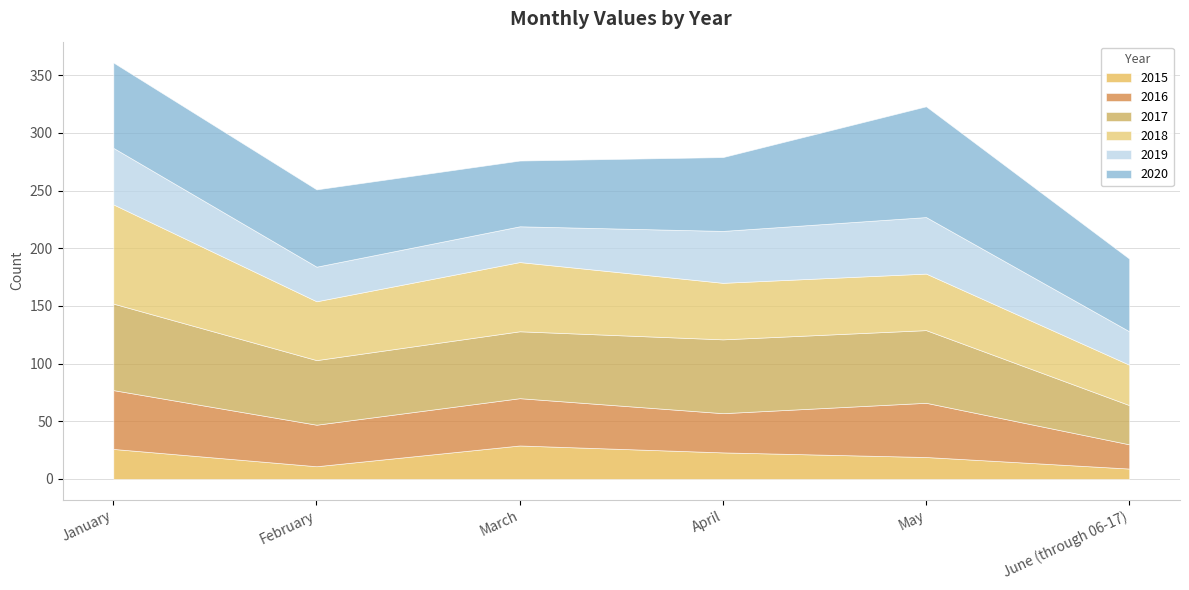

True or false: 2015 and 2020 cross at least once.

False